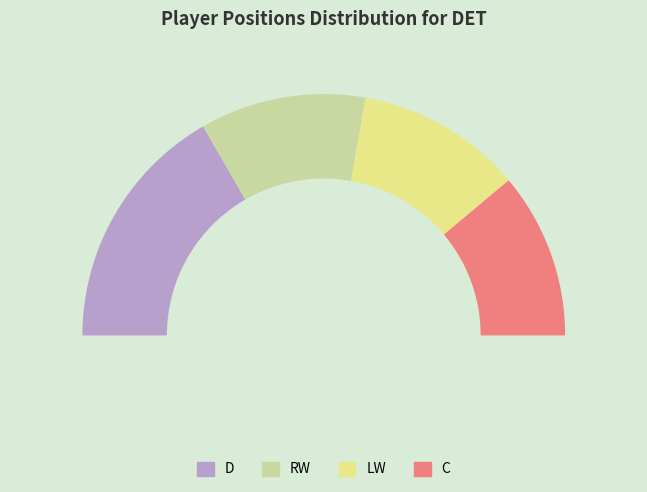

What is the total percentage of RW and LW?

44.4%